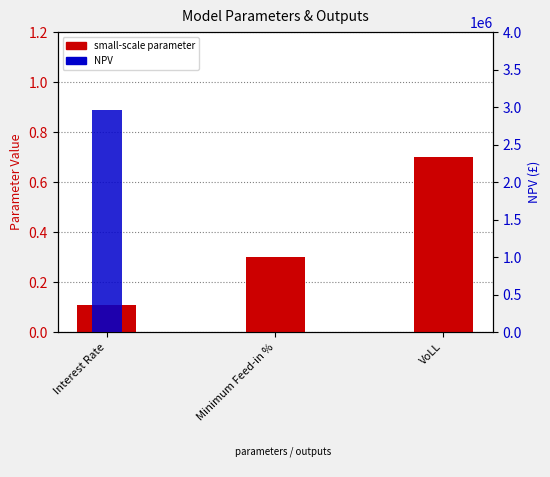

Reading left to right, transcribe all the data shown in this chart.

Interest Rate=0.1	Minimum Feed-in %=0.3	VoLL=0.7